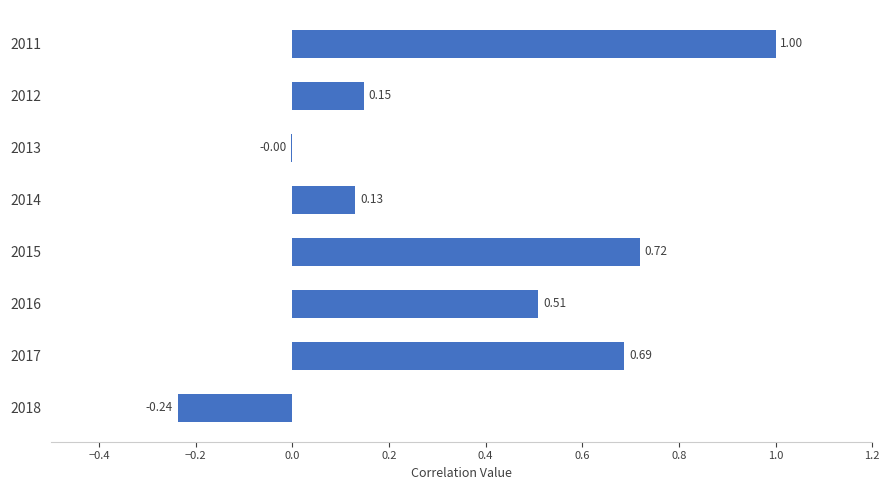

Between 2015 and 2014, which is larger?

2015